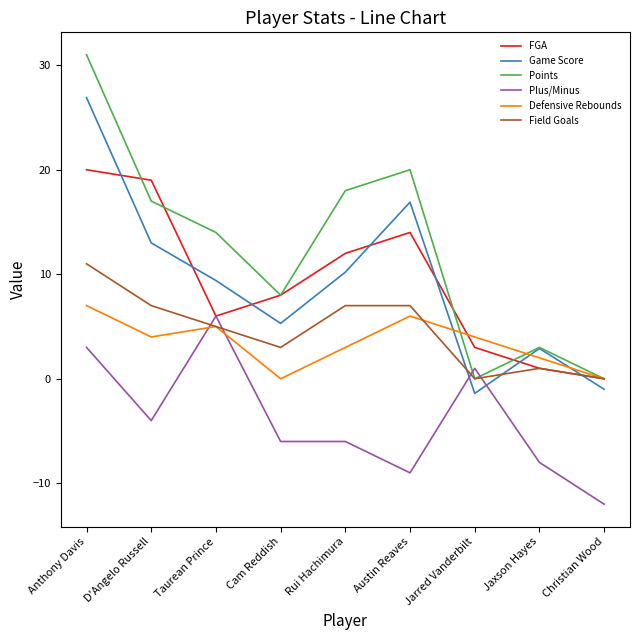

True or false: Plus/Minus has more than 1 interior local peaks.

True